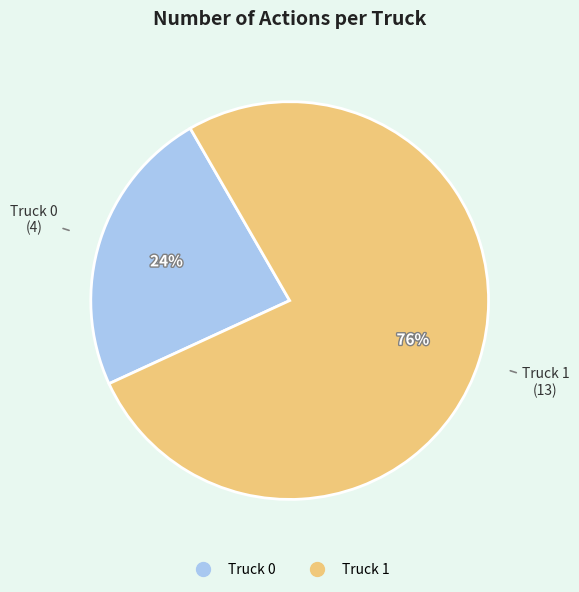

To the nearest percent, what portion does Truck 0 represent?

24%